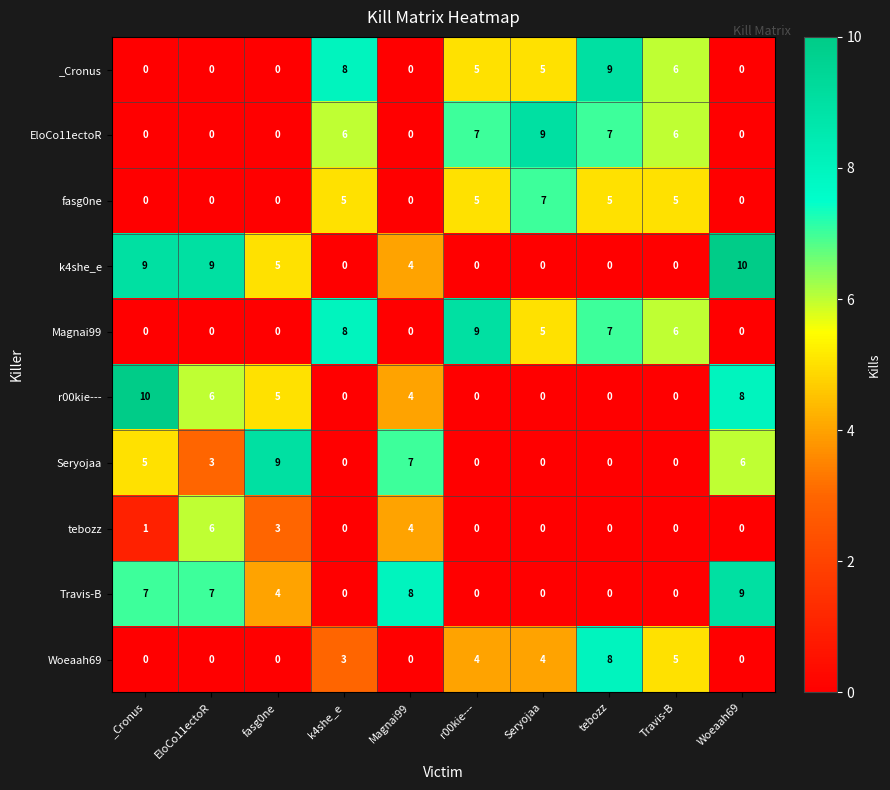

The _Cronus series shows 0 at Woeaah69. True or false?

True